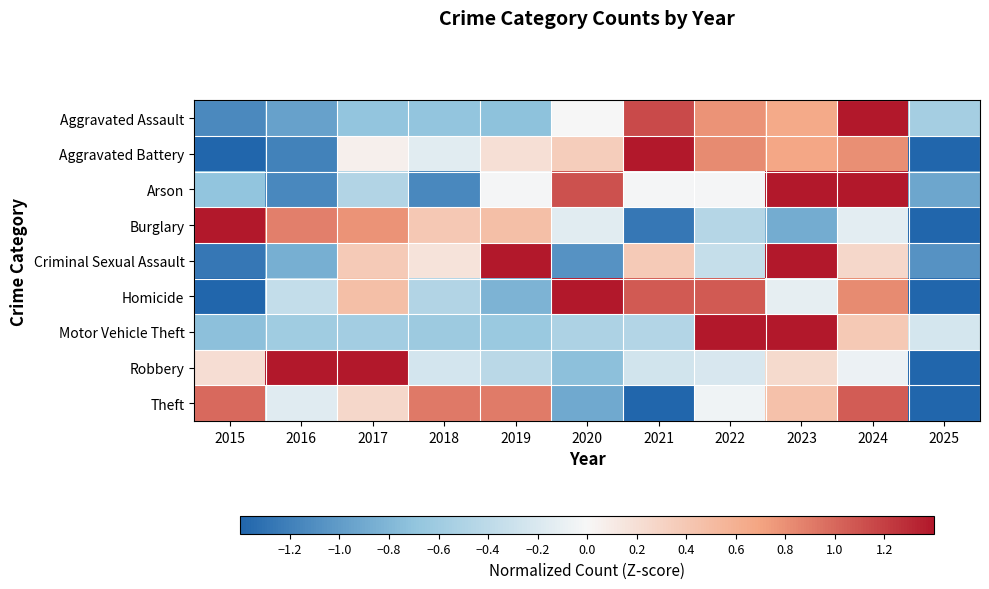

Reading right to left, what are all the values shown in this chart?

Aggravated Assault: 2025=-0.6	2024=2.2	2023=0.7	2022=0.8	2021=1.1	2020=0.0	2019=-0.7	2018=-0.7	2017=-0.7	2016=-1.0	2015=-1.1
Aggravated Battery: 2025=-1.6	2024=0.8	2023=0.7	2022=0.8	2021=1.6	2020=0.4	2019=0.2	2018=-0.2	2017=0.1	2016=-1.2	2015=-1.6
Arson: 2025=-0.9	2024=1.8	2023=1.6	2022=-0.0	2021=-0.0	2020=1.1	2019=-0.0	2018=-1.1	2017=-0.5	2016=-1.1	2015=-0.7
Burglary: 2025=-1.6	2024=-0.1	2023=-0.9	2022=-0.5	2021=-1.3	2020=-0.1	2019=0.5	2018=0.4	2017=0.8	2016=0.9	2015=2.0
Criminal Sexual Assault: 2025=-1.1	2024=0.3	2023=1.5	2022=-0.3	2021=0.4	2020=-1.1	2019=1.9	2018=0.2	2017=0.4	2016=-0.9	2015=-1.3
Homicide: 2025=-1.4	2024=0.8	2023=-0.1	2022=1.1	2021=1.1	2020=1.4	2019=-0.8	2018=-0.5	2017=0.5	2016=-0.4	2015=-1.7
Motor Vehicle Theft: 2025=-0.2	2024=0.4	2023=2.4	2022=1.6	2021=-0.5	2020=-0.5	2019=-0.6	2018=-0.6	2017=-0.6	2016=-0.6	2015=-0.7
Robbery: 2025=-2.0	2024=-0.1	2023=0.2	2022=-0.2	2021=-0.3	2020=-0.7	2019=-0.4	2018=-0.2	2017=1.8	2016=1.7	2015=0.2
Theft: 2025=-1.9	2024=1.1	2023=0.4	2022=-0.1	2021=-1.5	2020=-0.9	2019=0.9	2018=0.9	2017=0.3	2016=-0.2	2015=1.0